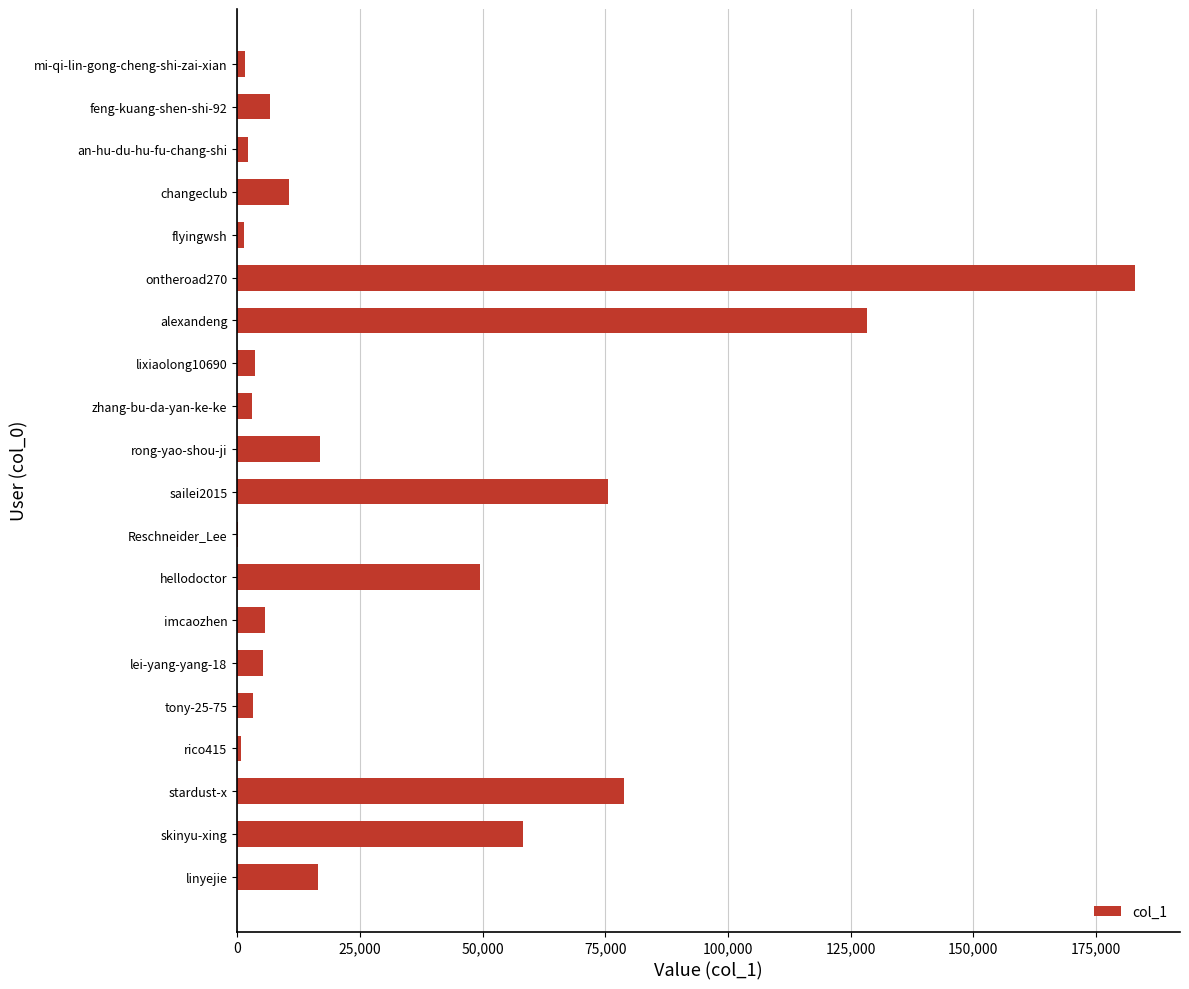

What is the sum of all values?

651285